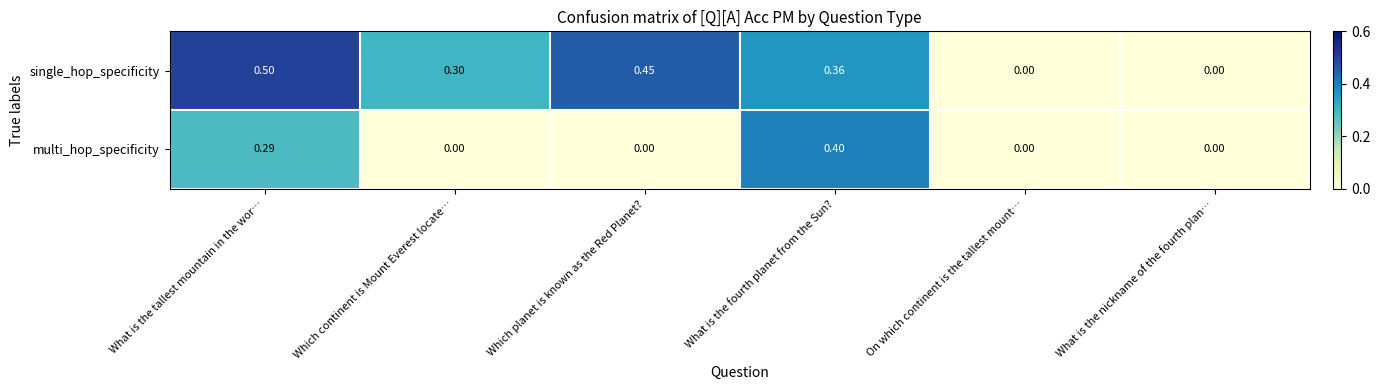

How many positive values does the multi_hop_specificity series have?

2